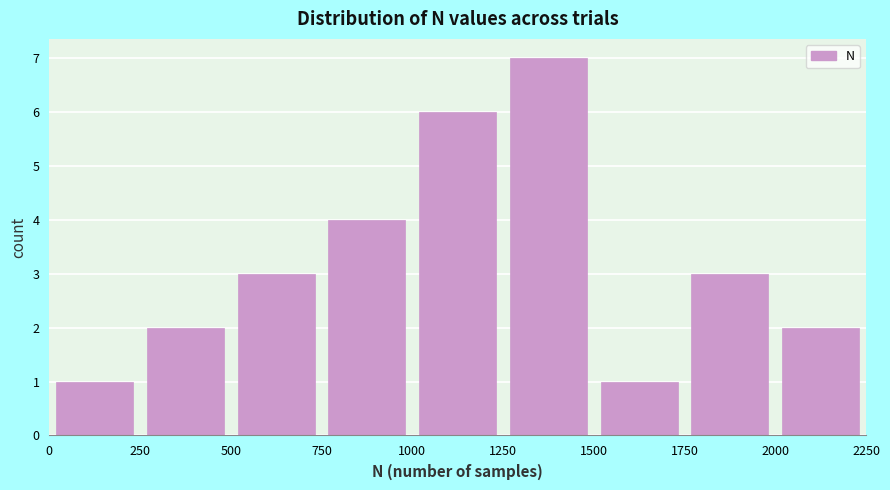

Reading left to right, transcribe this chart: for each bar, give the range it covers on the x-axis and its height. The values are not printed on the chart, so give them approximately, as read against the axis.

0 to 250: 1
250 to 500: 2
500 to 750: 3
750 to 1000: 4
1000 to 1250: 6
1250 to 1500: 7
1500 to 1750: 1
1750 to 2000: 3
2000 to 2250: 2